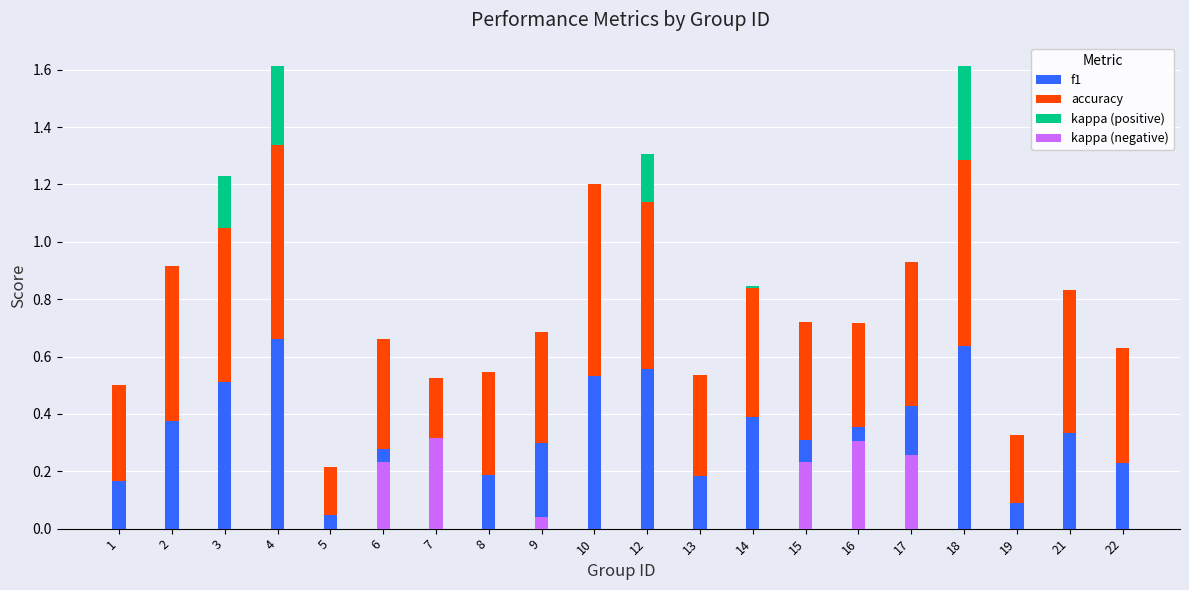

Reading left to right, list all the values displayed in this chart.

f1: 0.2	0.4	0.5	0.7	0.0	0.3	0.2	0.2	0.3	0.5	0.6	0.2	0.4	0.3	0.4	0.4	0.6	0.1	0.3	0.2
accuracy: 0.3	0.5	0.5	0.7	0.2	0.4	0.3	0.4	0.4	0.7	0.6	0.4	0.4	0.4	0.4	0.5	0.7	0.2	0.5	0.4
kappa (positive): 0.0	0.0	0.2	0.3	0.0	0.0	0.0	0.0	0.0	0.0	0.2	0.0	0.0	0.0	0.0	0.0	0.3	0.0	0.0	0.0
kappa (negative): 0.0	0.0	0.0	0.0	0.0	0.2	0.3	0.0	0.0	0.0	0.0	0.0	0.0	0.2	0.3	0.3	0.0	0.0	0.0	0.0